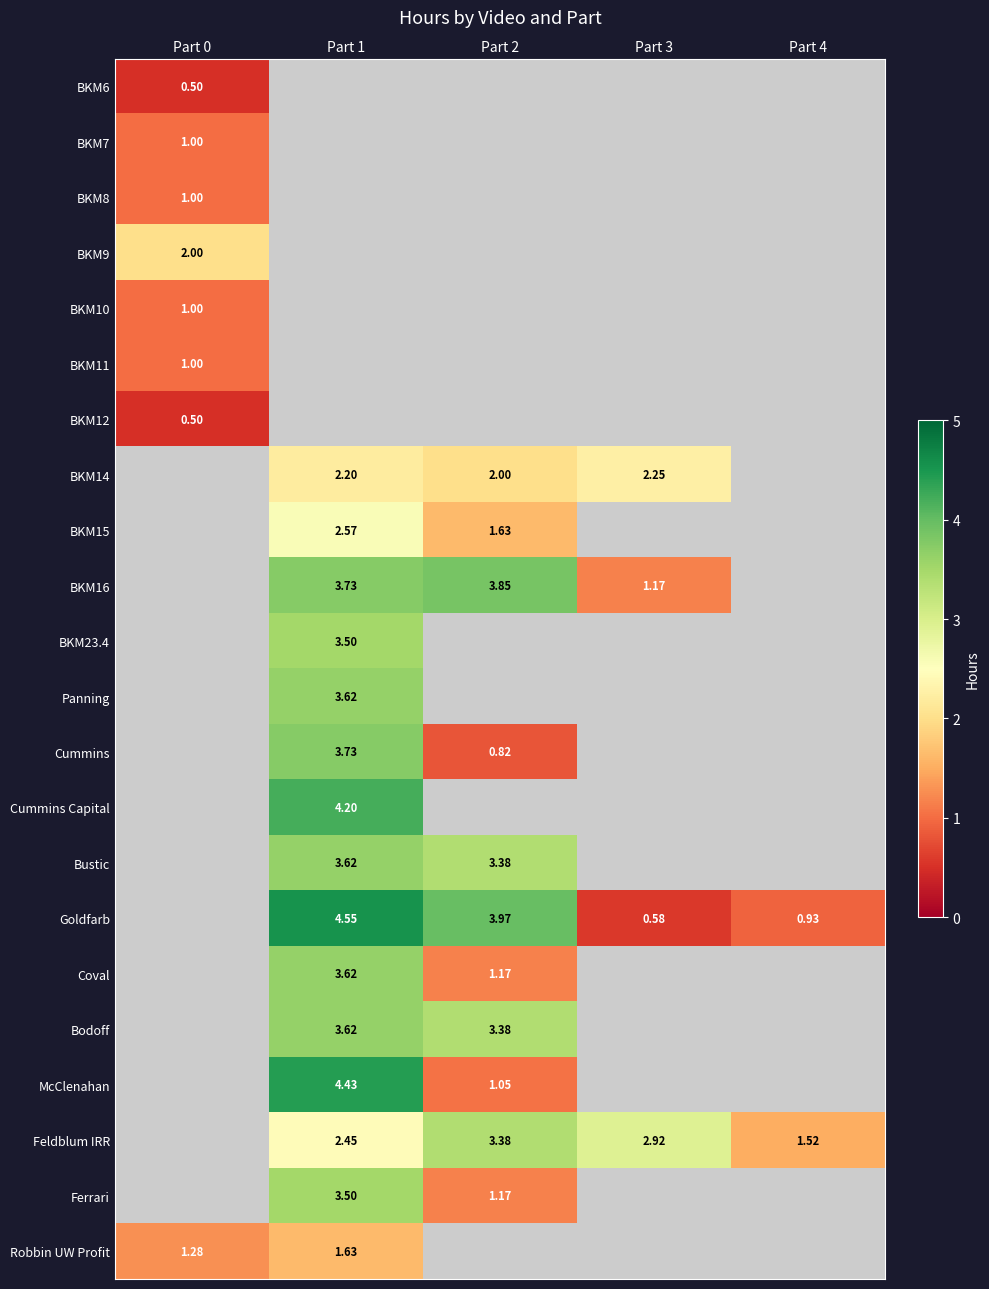

Which has a higher value, Part 4 or Part 0?

Part 0